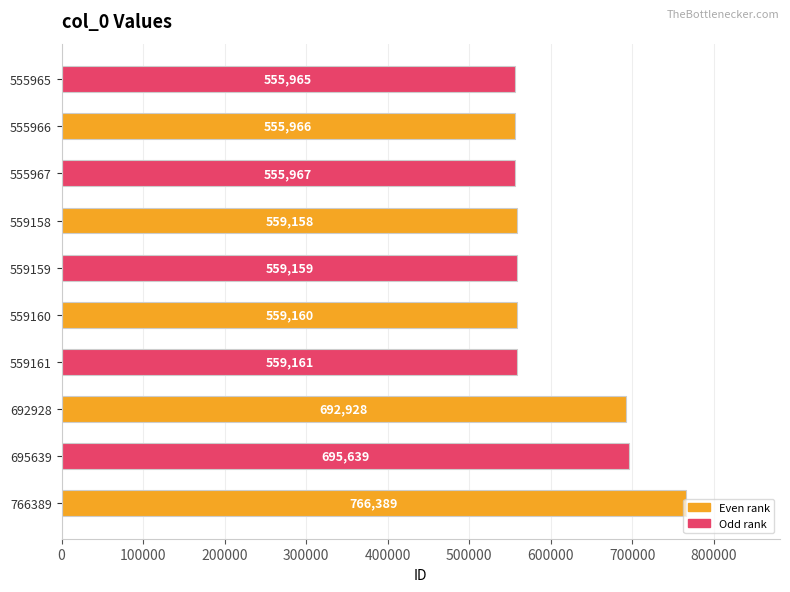

What is the sum of the values at 559161 and 695639?

1254800